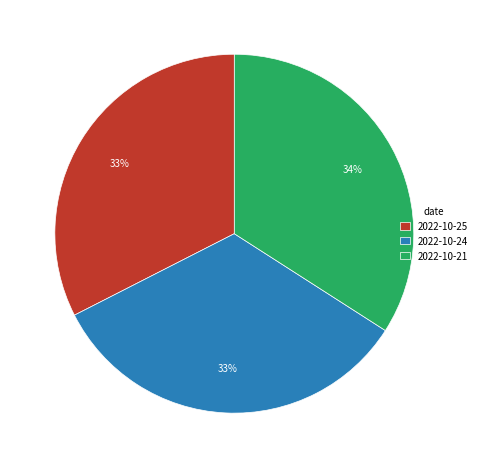

True or false: 2022-10-21 accounts for 34% of the total.

True